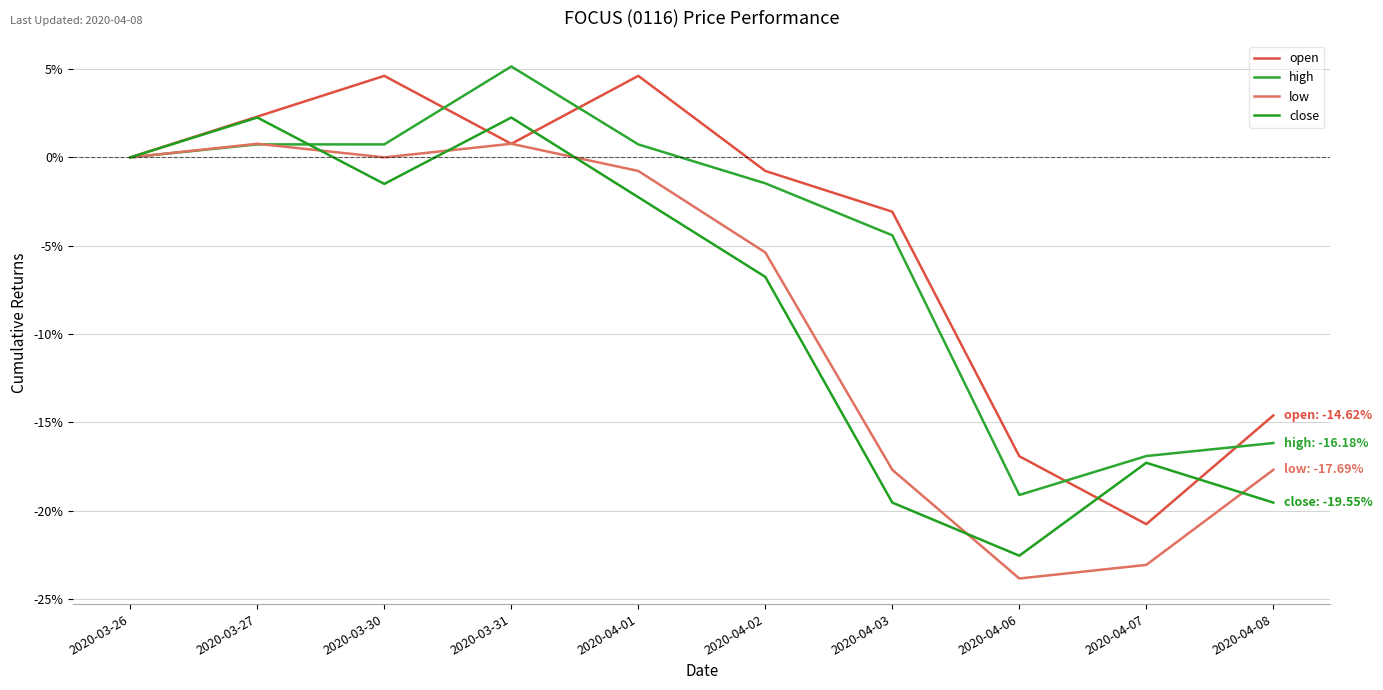

Where is open nearest to the value -8?

2020-04-03